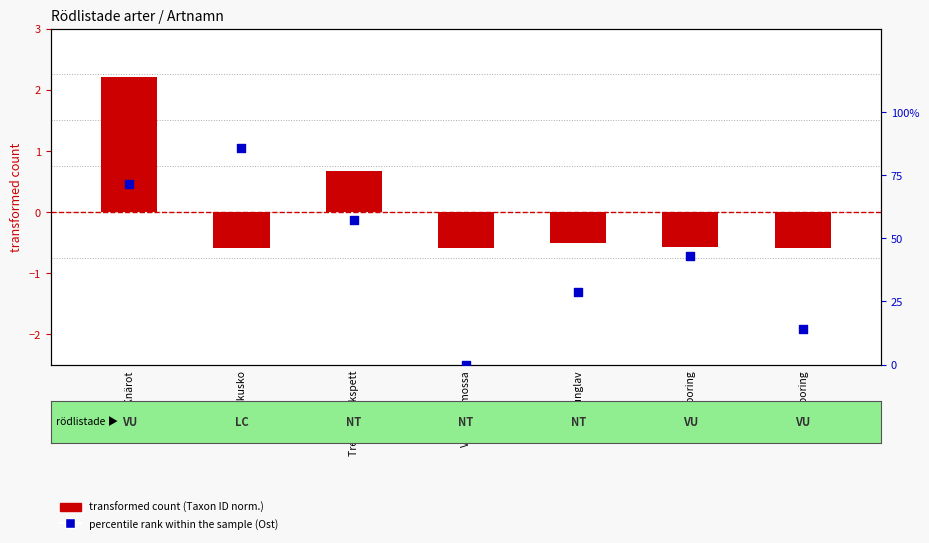

Which series reaches the maximum Y coordinate?

percentile rank within the sample